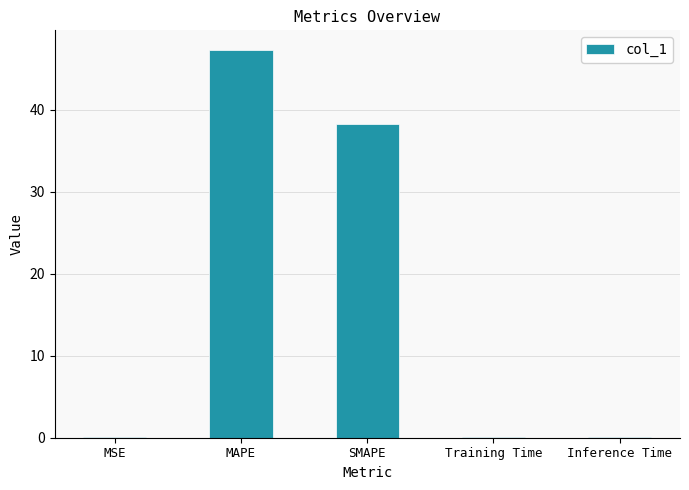

At which category does the chart reach its peak across all series?

MAPE